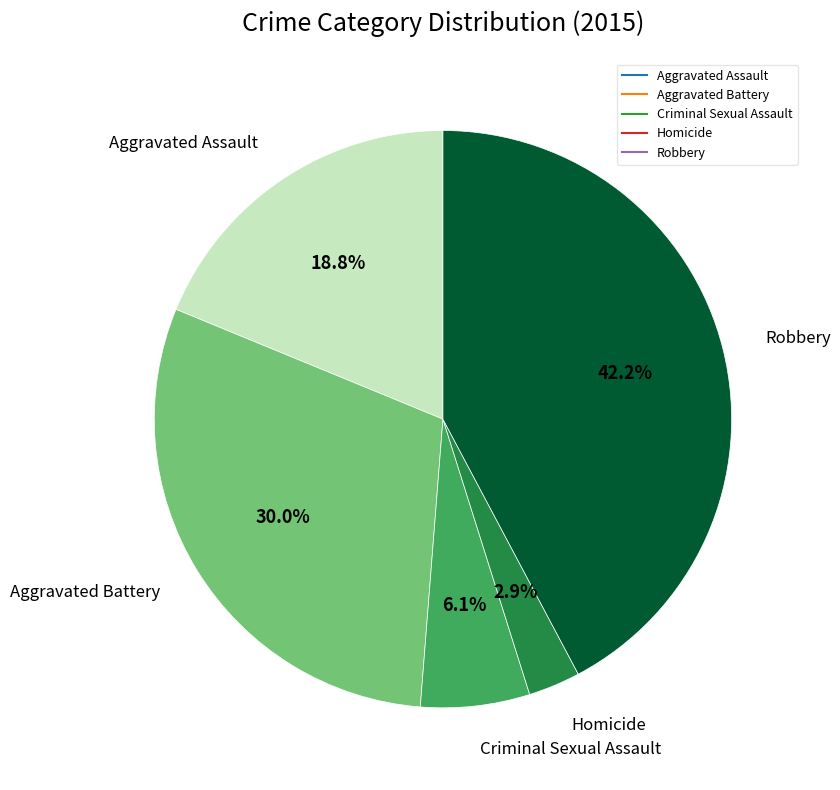

To the nearest percent, what is the average slice percentage?

20%